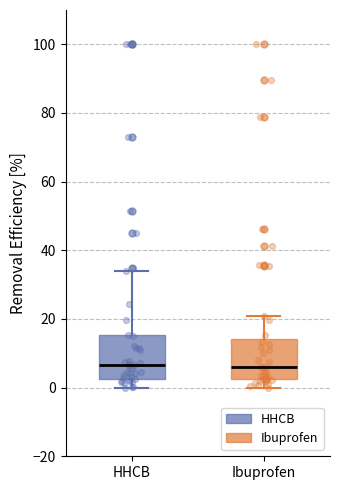

Reading left to right, transcribe this box plot: for each box, give where its median line is, the range the box spans, and where its two whiskers end, as read against the y-axis. The values are not printed on the chart, so give them approximately, as read against the axis.

HHCB: median 6, box 2 to 16, whiskers 0 to 34
Ibuprofen: median 6, box 2 to 14, whiskers 0 to 20